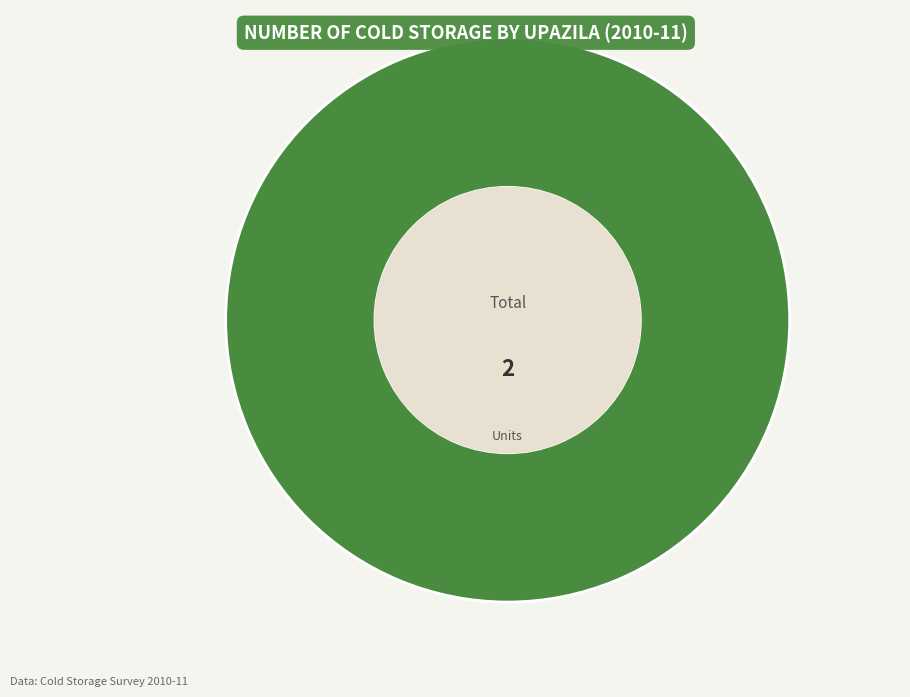

Count the number of slices in the pie.

1